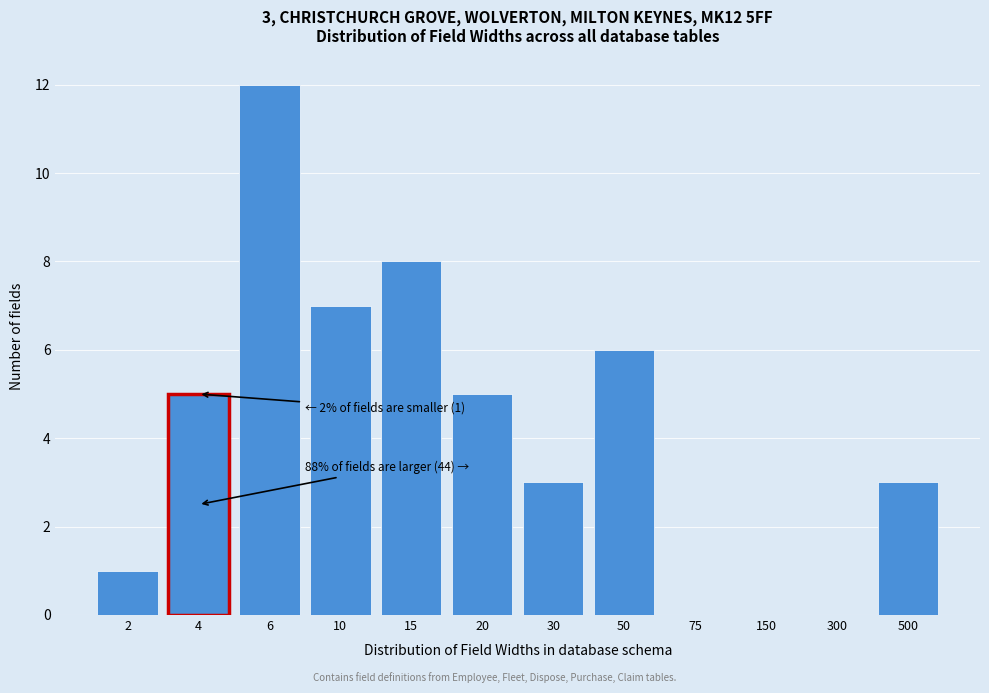

Reading left to right, transcribe all the data shown in this chart.

2=1	4=5	6=12	10=7	15=8	20=5	30=3	50=6	75=0	150=0	300=0	500=3